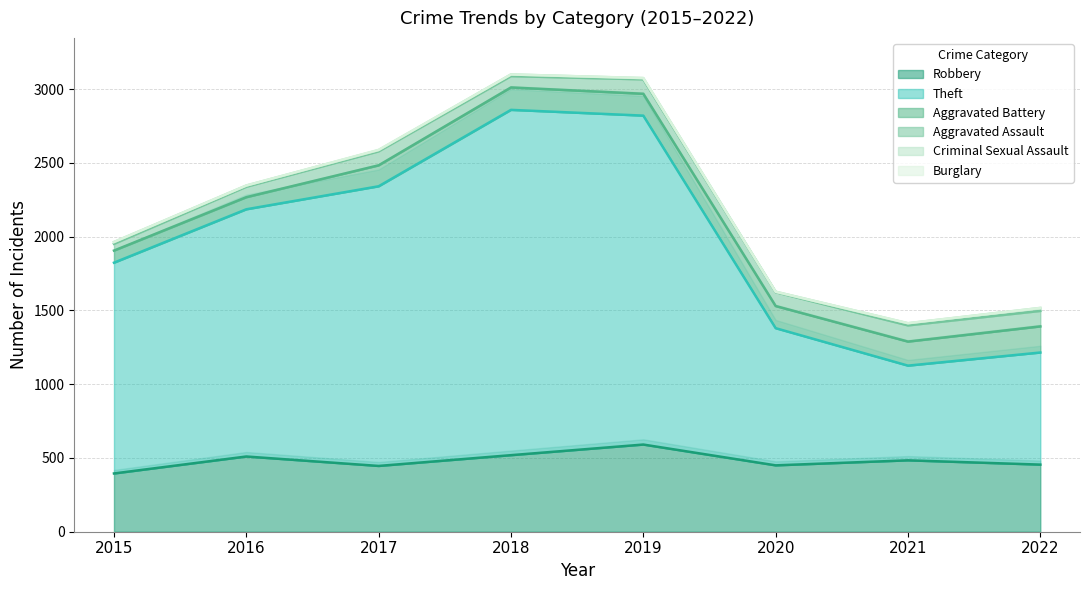

True or false: Criminal Sexual Assault and Aggravated Assault cross at least once.

False